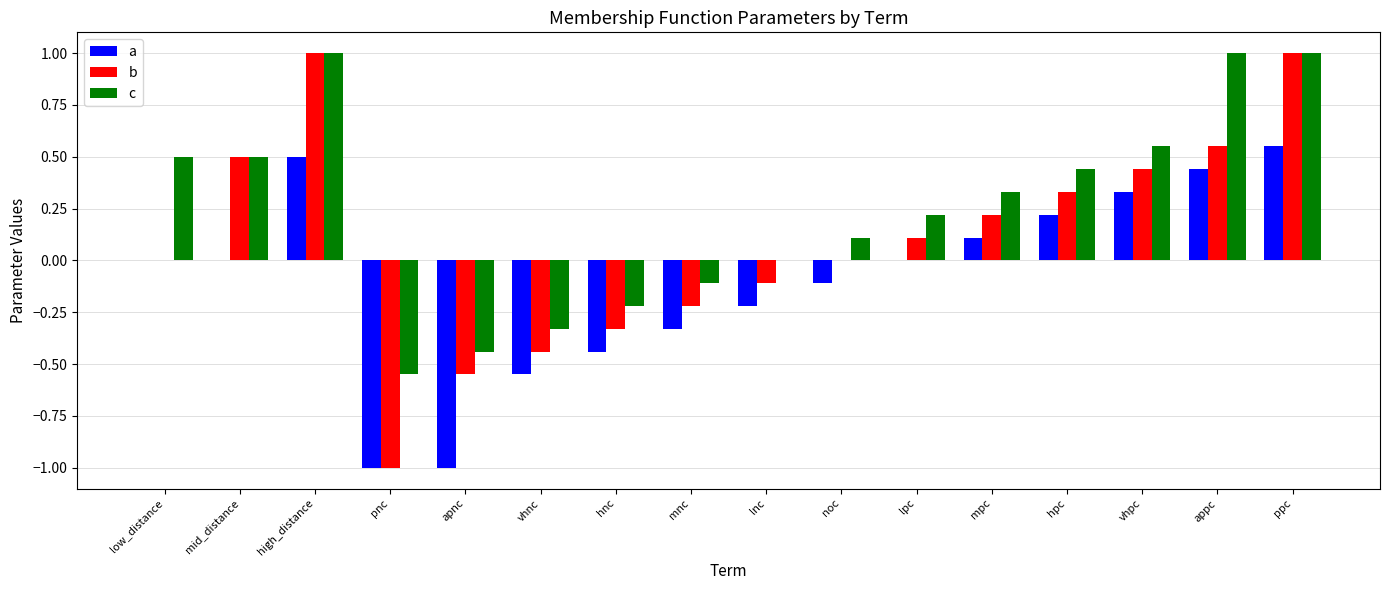

What is the greatest value displayed?

1.0